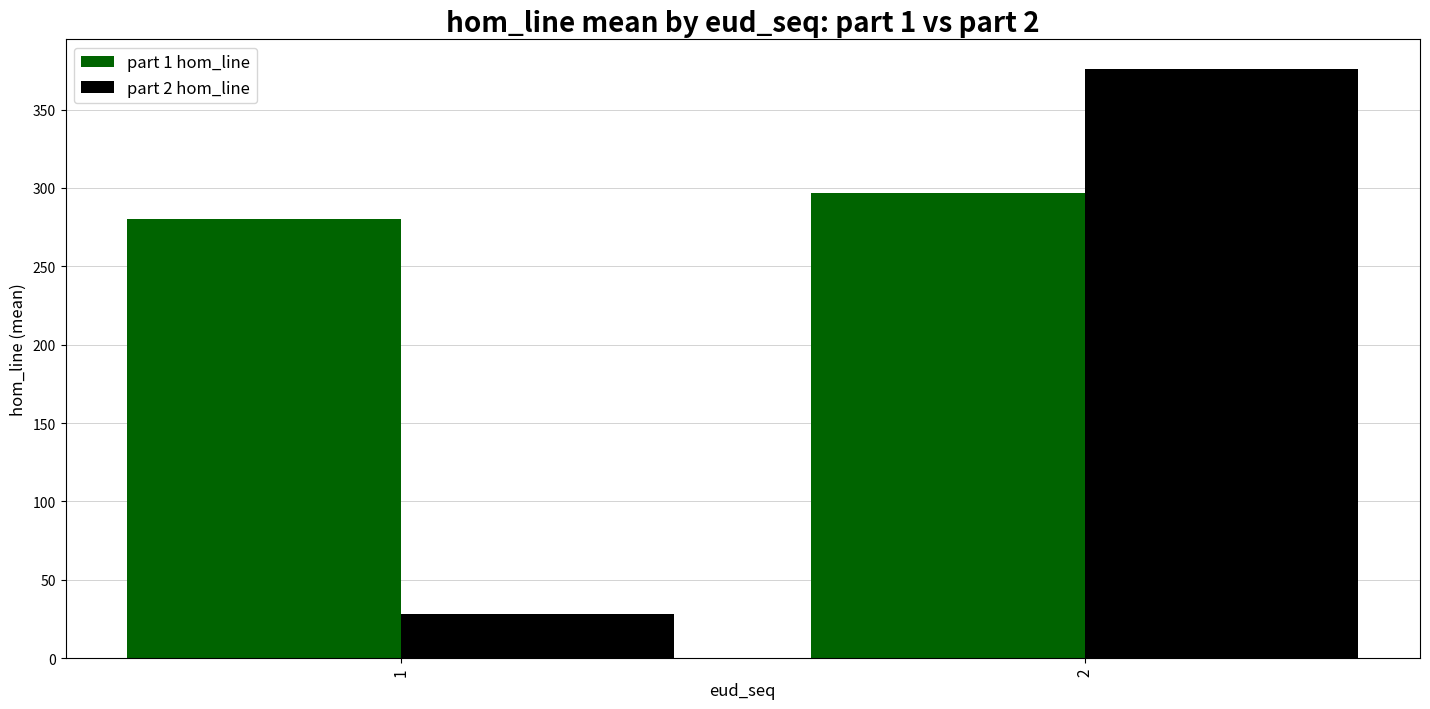

The part 2 hom_line series shows 376 at 2. True or false?

True